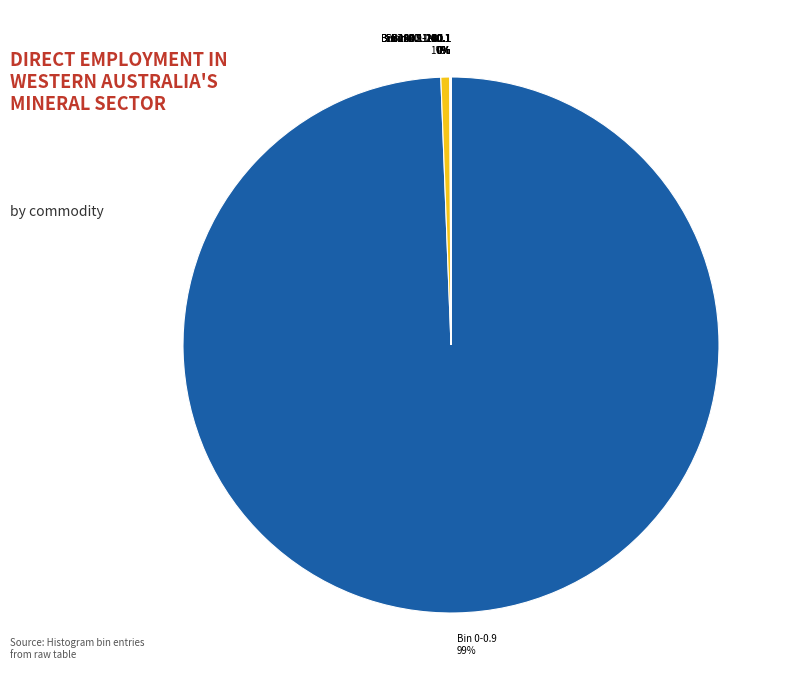

Is Bin 0-0.9 the majority of the pie?

Yes